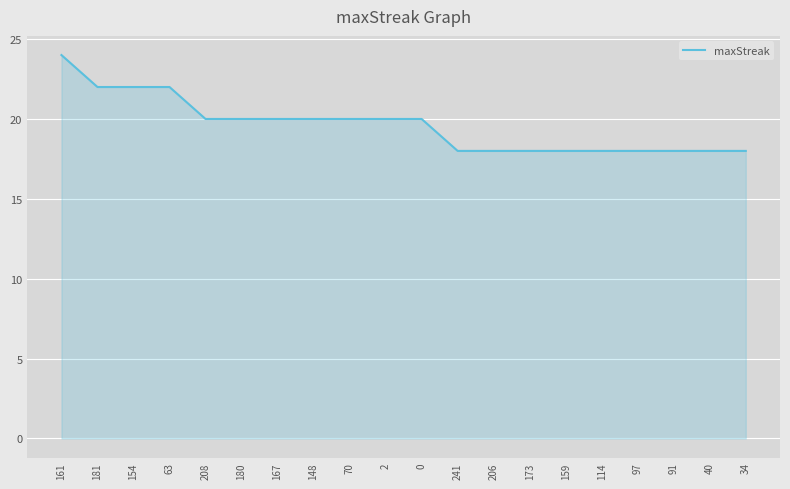

At which label does the data first exceed 20?

161